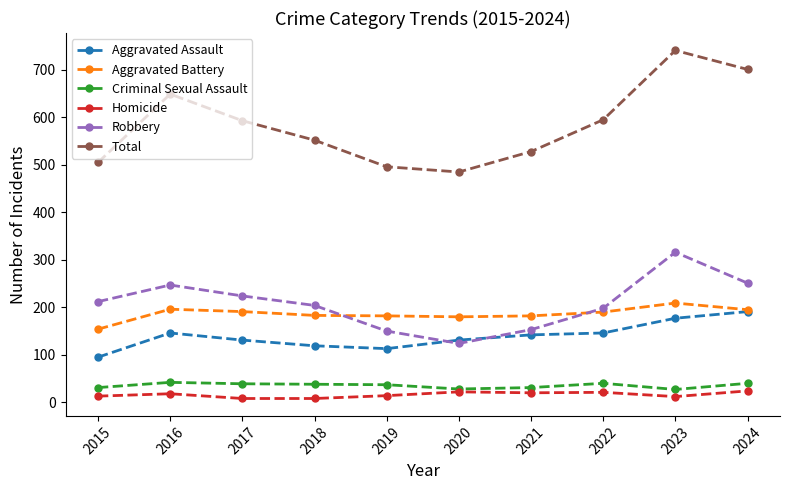

True or false: Homicide and Total intersect in this chart.

False